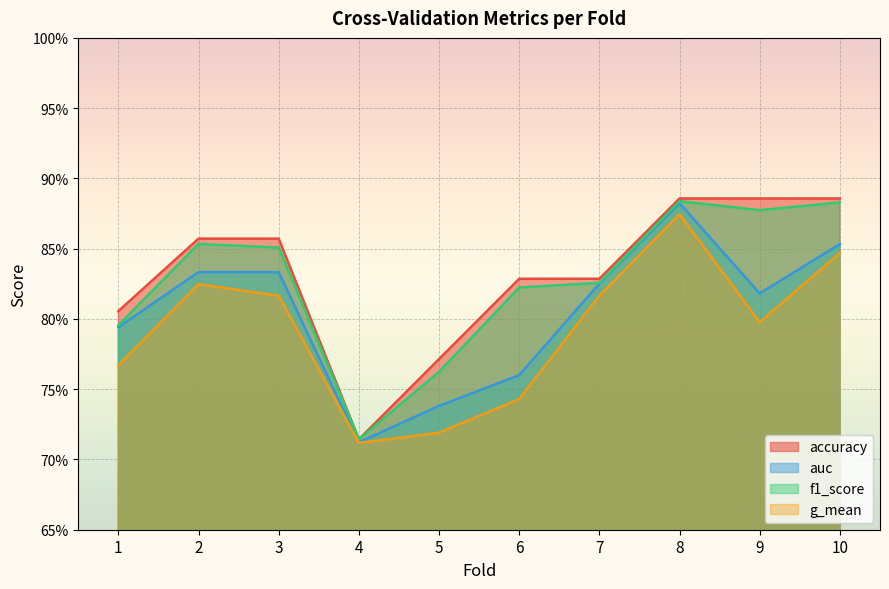

Rank the categories by accuracy value from lowest to highest.

4, 5, 1, 6, 7, 2, 3, 8, 9, 10